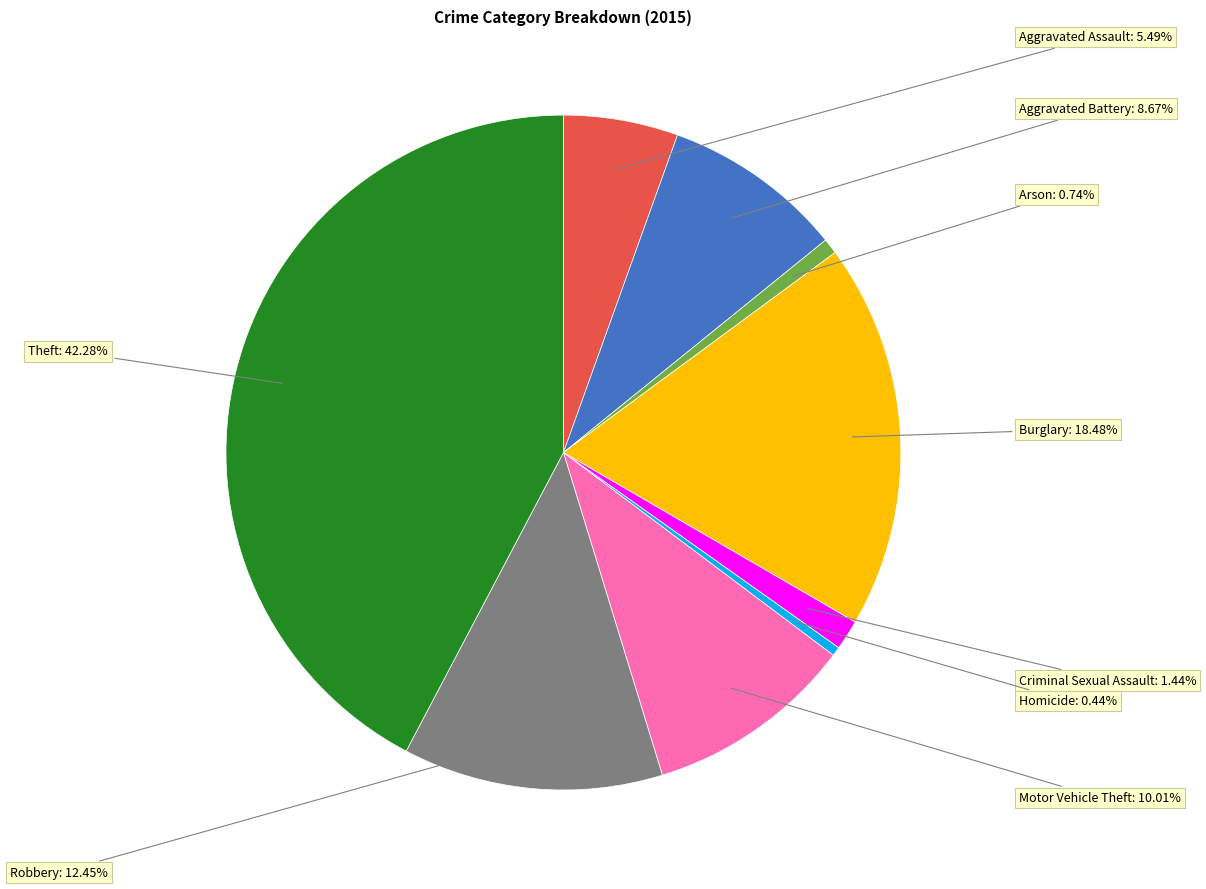

Is there a majority slice in this chart?

No